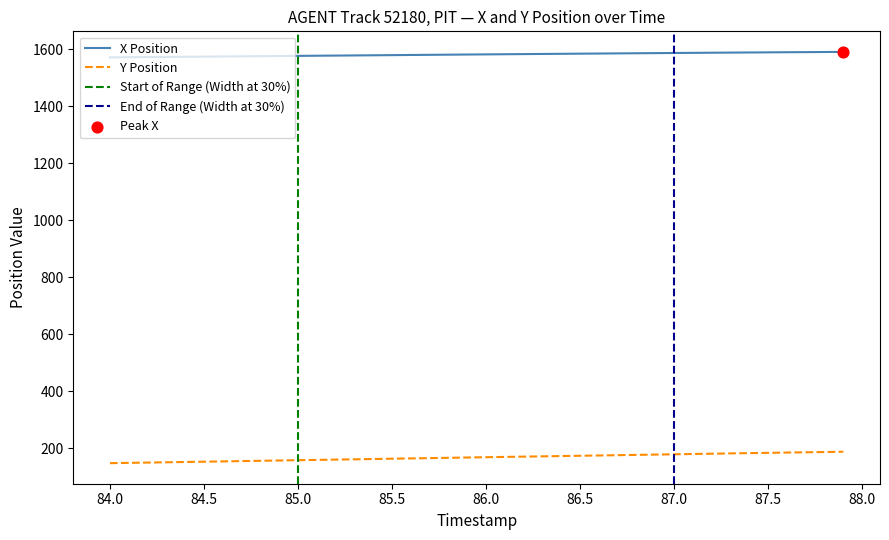

Which series contains the highest Y value?

X